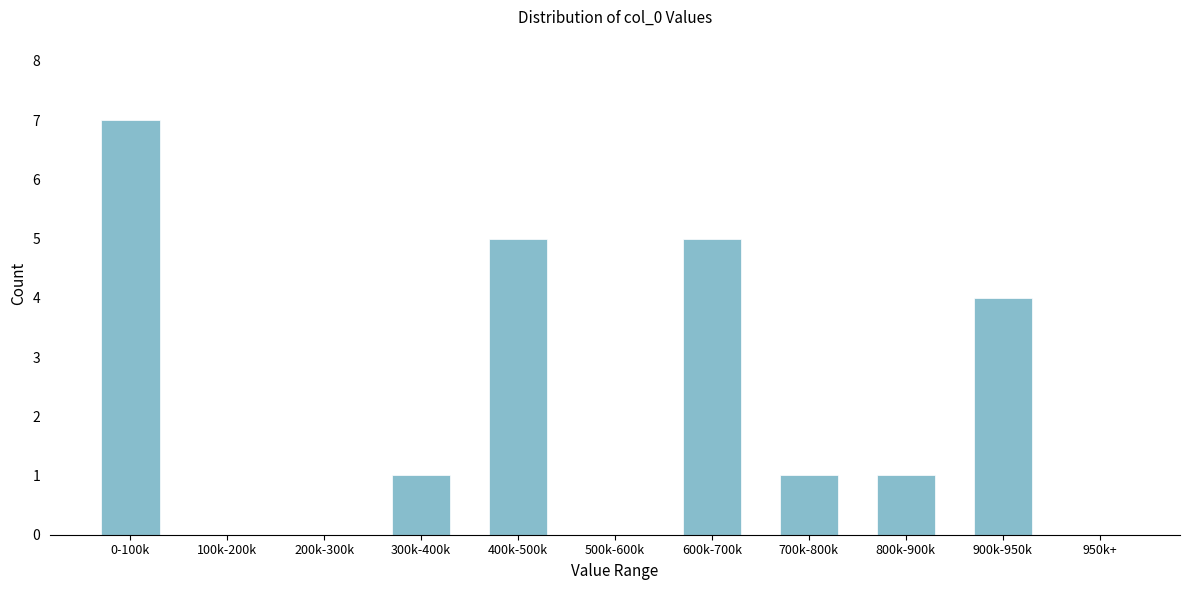

Reading left to right, list all the values displayed in this chart.

0-100k=7	100k-200k=0	200k-300k=0	300k-400k=1	400k-500k=5	500k-600k=0	600k-700k=5	700k-800k=1	800k-900k=1	900k-950k=4	950k+=0